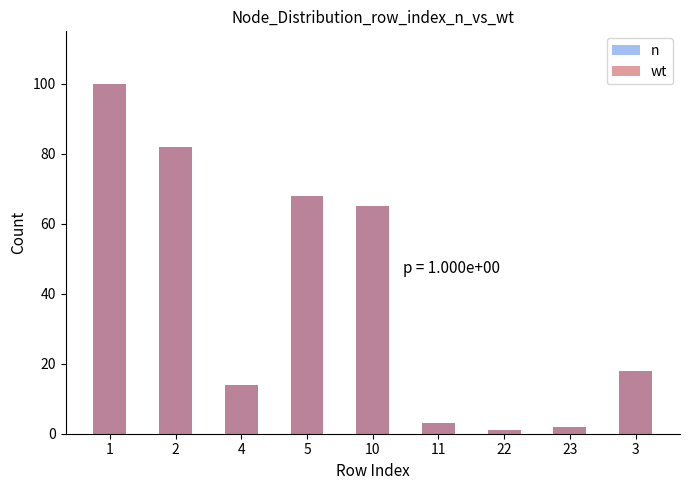

Rank the categories by wt value from lowest to highest.

22, 23, 11, 4, 3, 10, 5, 2, 1